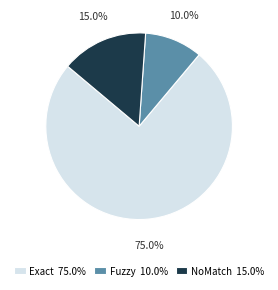

What is the ratio of the value at Fuzzy to the value at Exact?

0.1